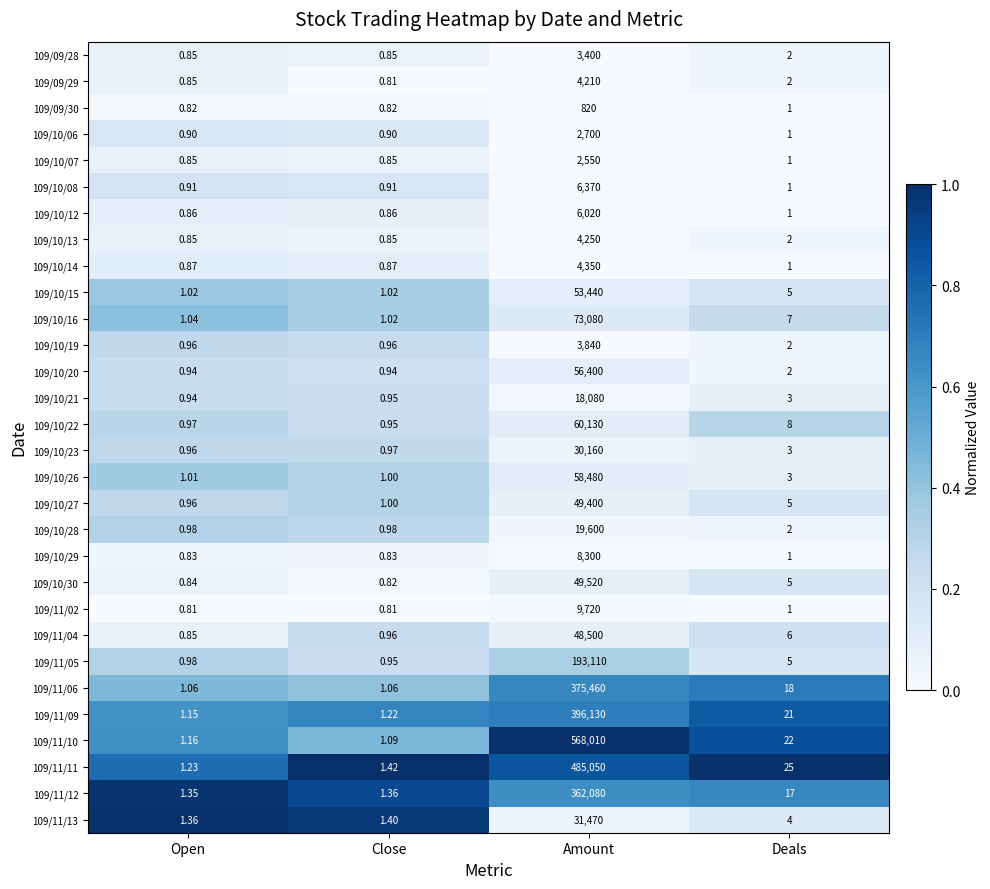

How many distinct data groups are displayed?

30